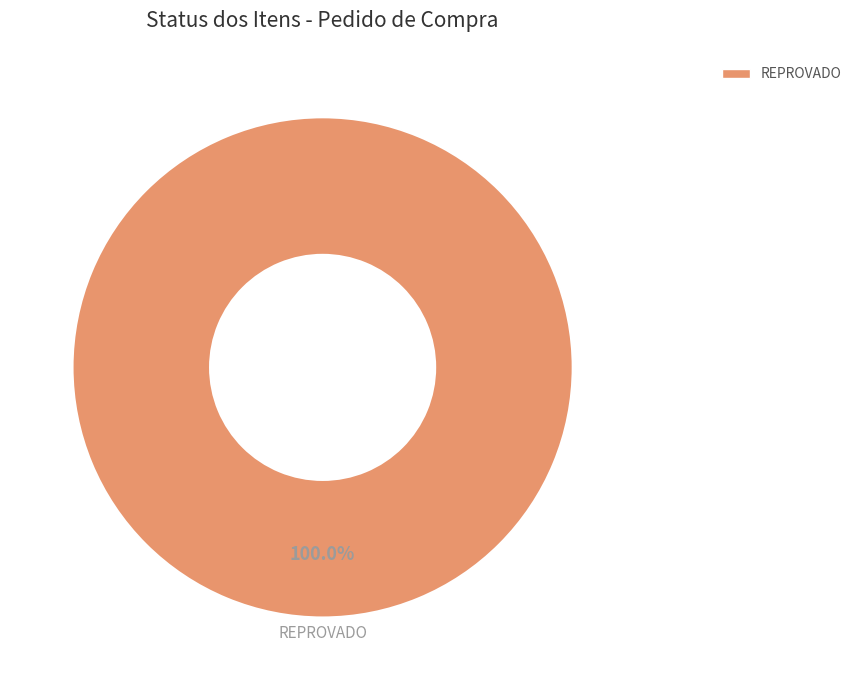

The REPROVADO slice represents 94% of the pie. True or false?

False